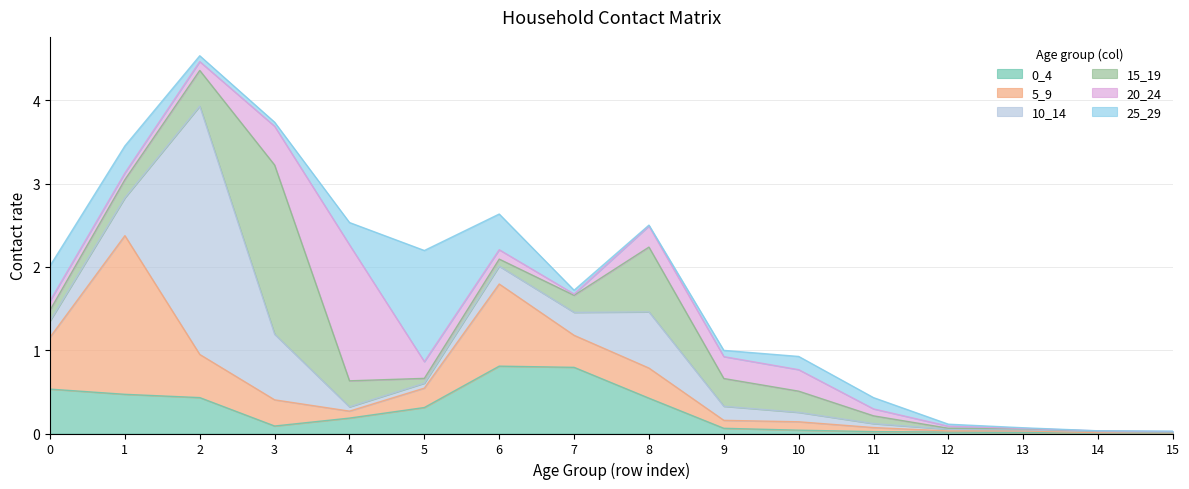

True or false: 0_4 has more than 2 points higher than both neighbors.

False